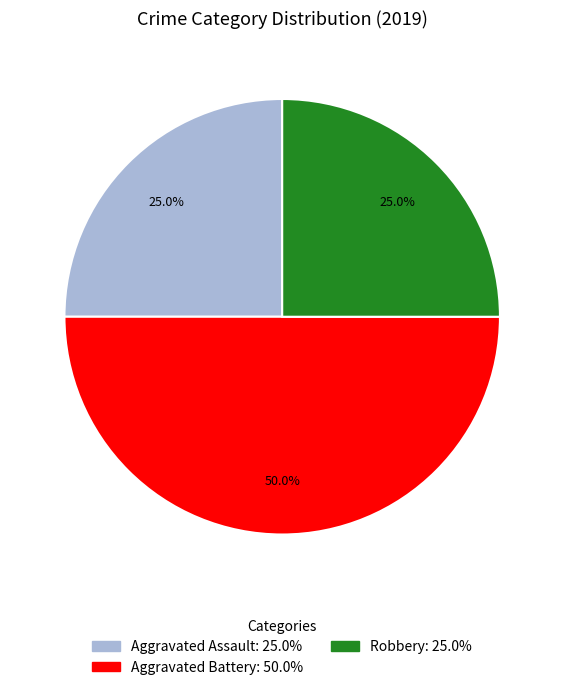

What is the largest slice in the pie chart?

Aggravated Battery